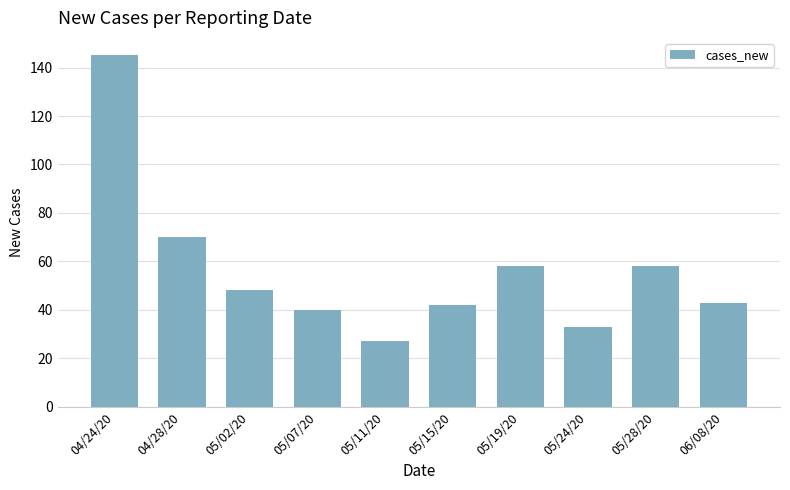

Reading right to left, transcribe all the data shown in this chart.

43	58	33	58	42	27	40	48	70	145